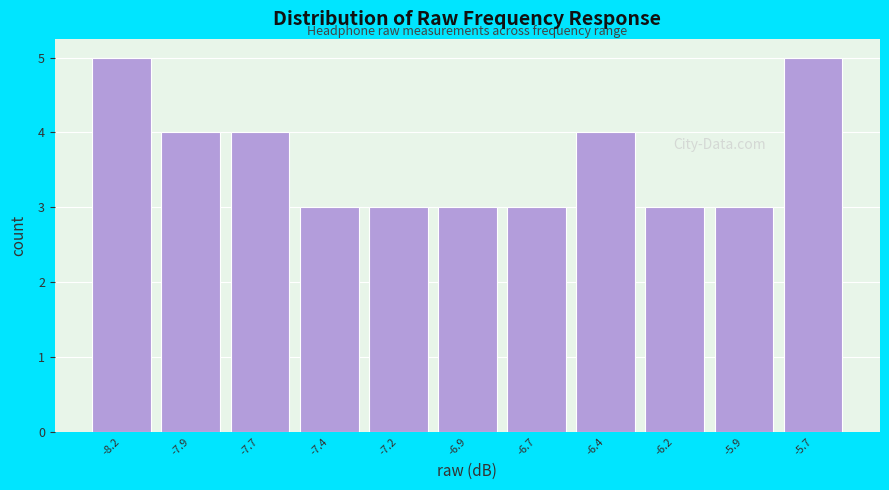

Reading right to left, transcribe all the data shown in this chart.

5	3	3	4	3	3	3	3	4	4	5